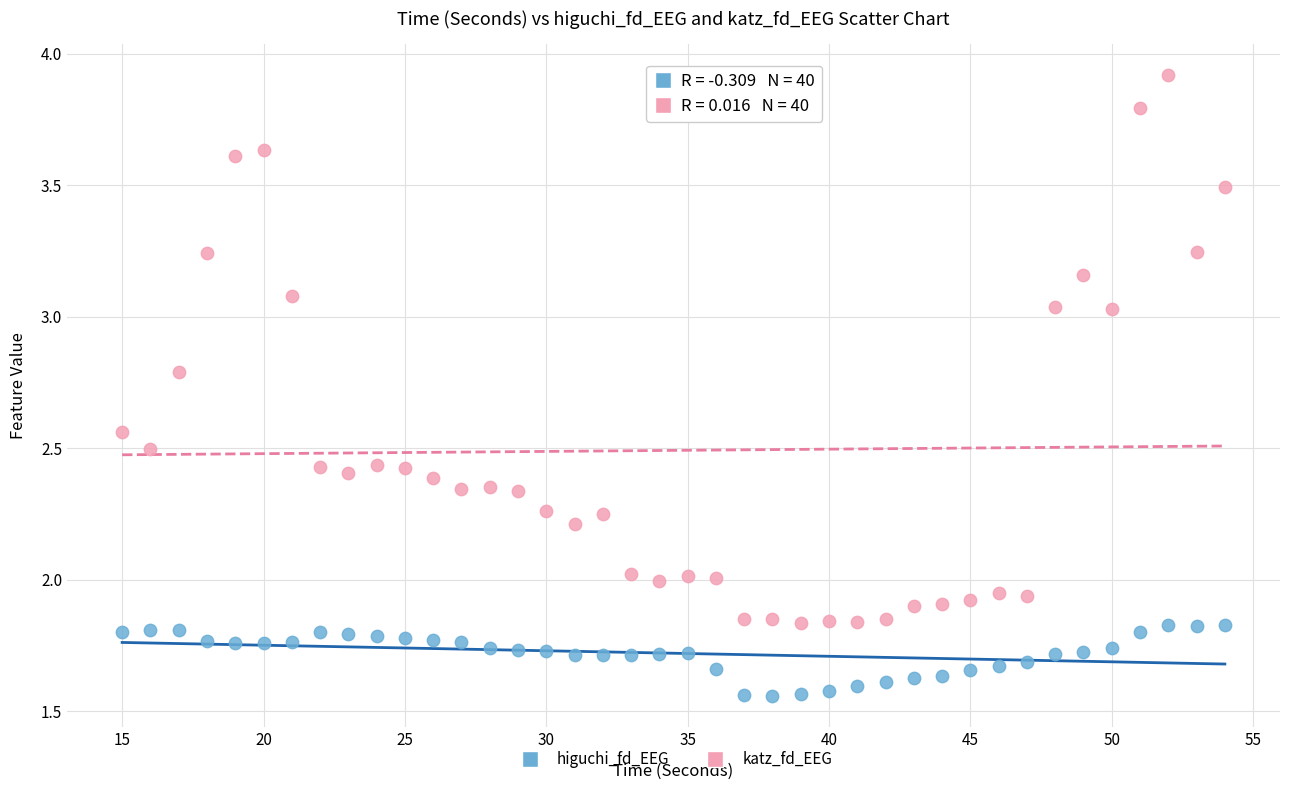

Which series contains the highest Y value?

katz_fd_EEG